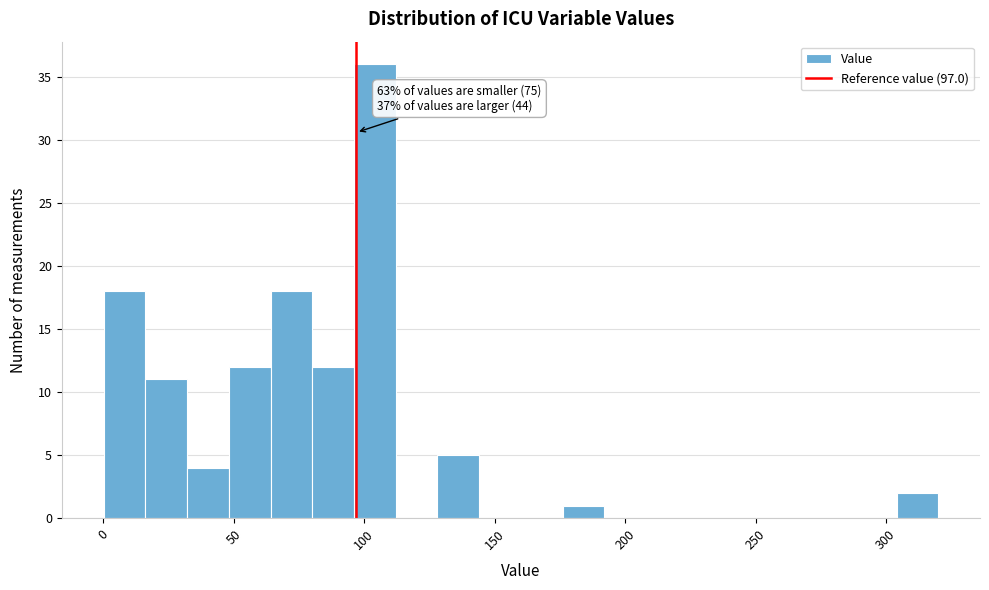

Read against the x-axis, roughly where is the centre of the tallest bar?

105